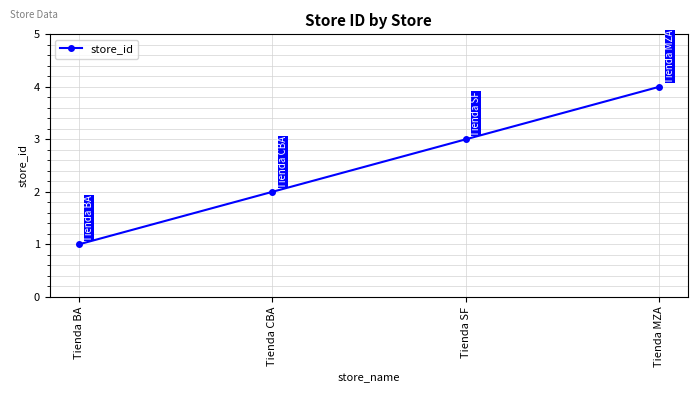

Rank the categories by value from lowest to highest.

Tienda BA, Tienda CBA, Tienda SF, Tienda MZA